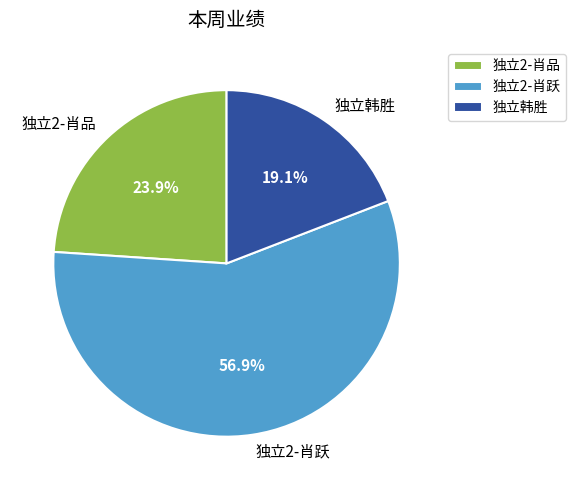

Is there any slice that represents more than half of the pie?

Yes